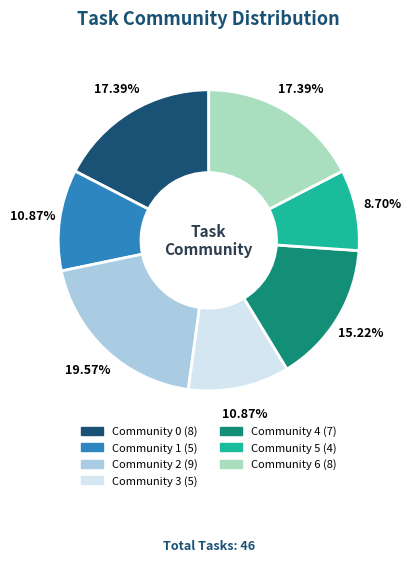

Which category has the smallest portion of the pie?

Community 5